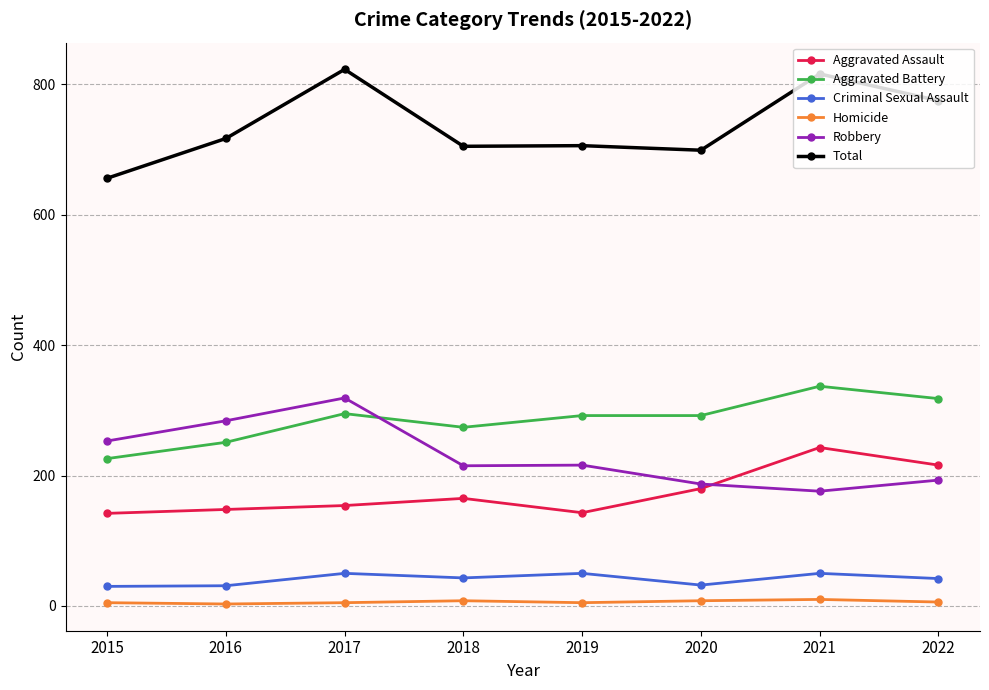

True or false: Homicide and Aggravated Assault intersect in this chart.

False